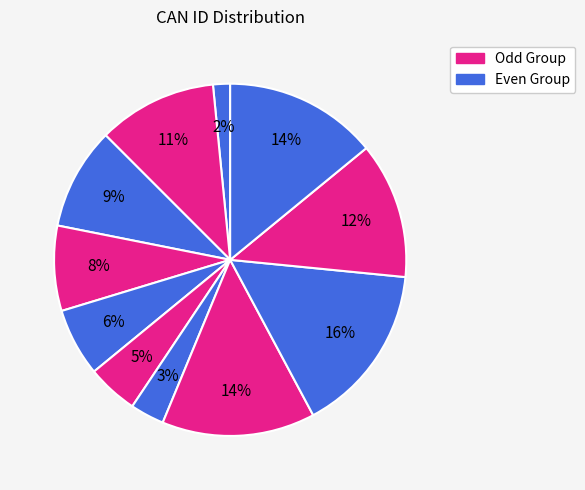

How many segments does this pie chart have?

11